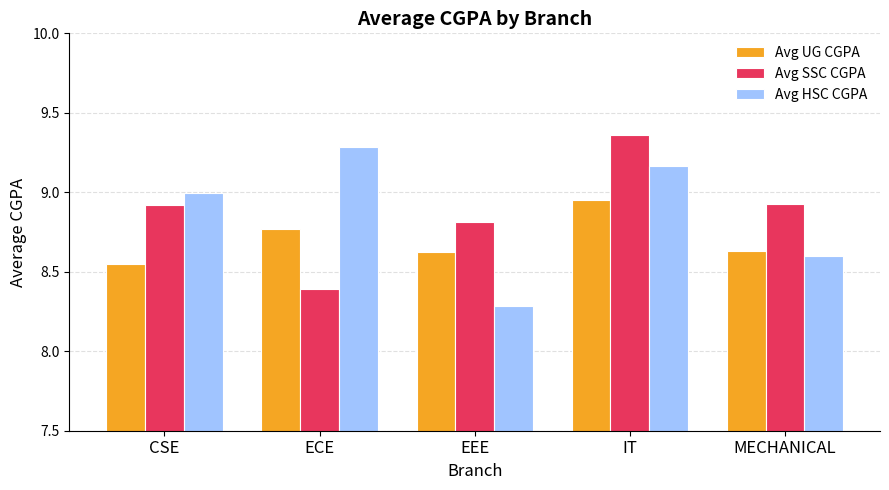

The Avg HSC CGPA series shows 8.6 at MECHANICAL. True or false?

True